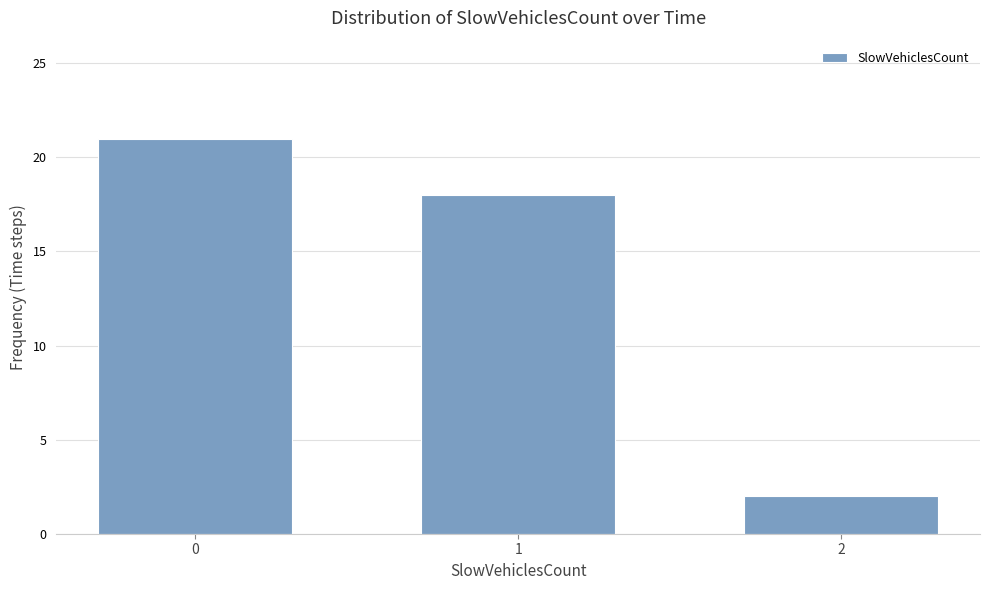

What is the value of the 3rd bar from the left?

2